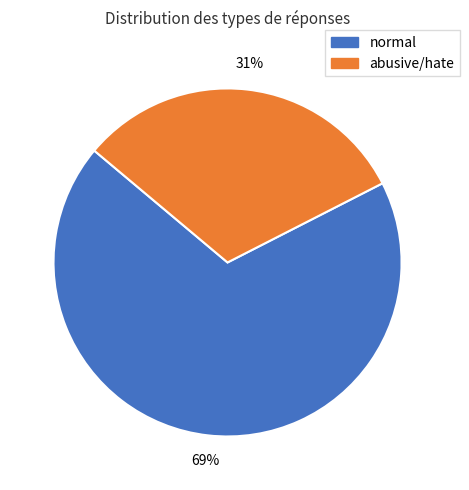

Do abusive/hate and normal together represent more than half of the pie?

Yes